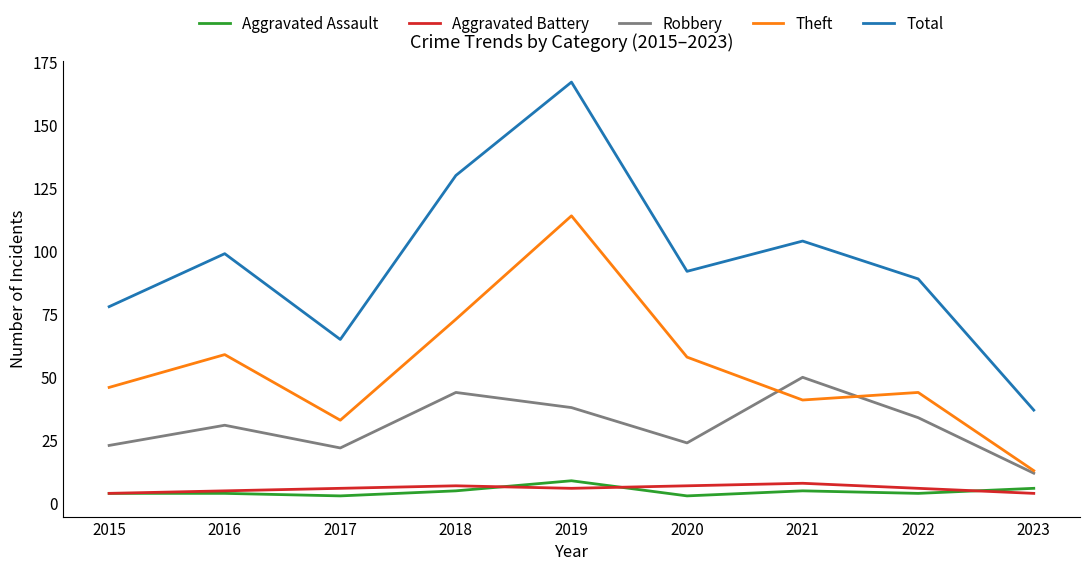

What is the spread (max minus min) of values at 2021?

99